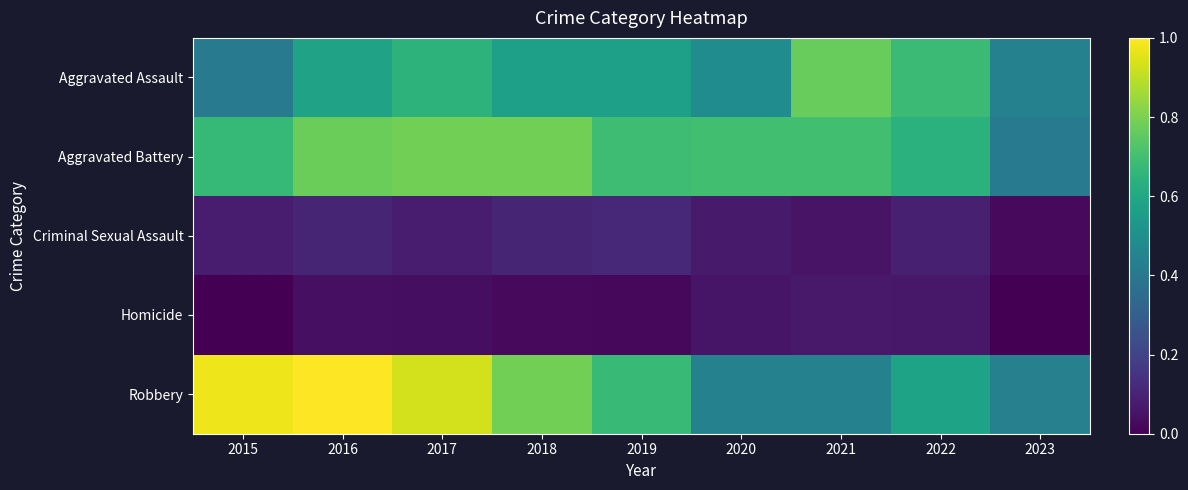

Between 2018 and 2023, which series saw the biggest shift?

Aggravated Battery